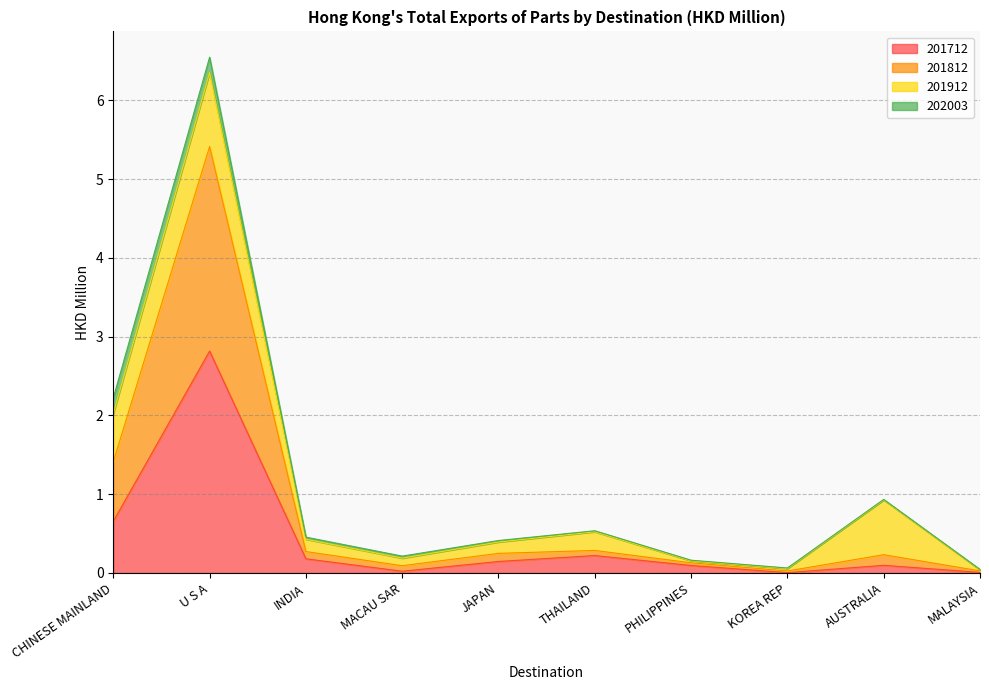

At which label does 201712 reach its peak?

U S A